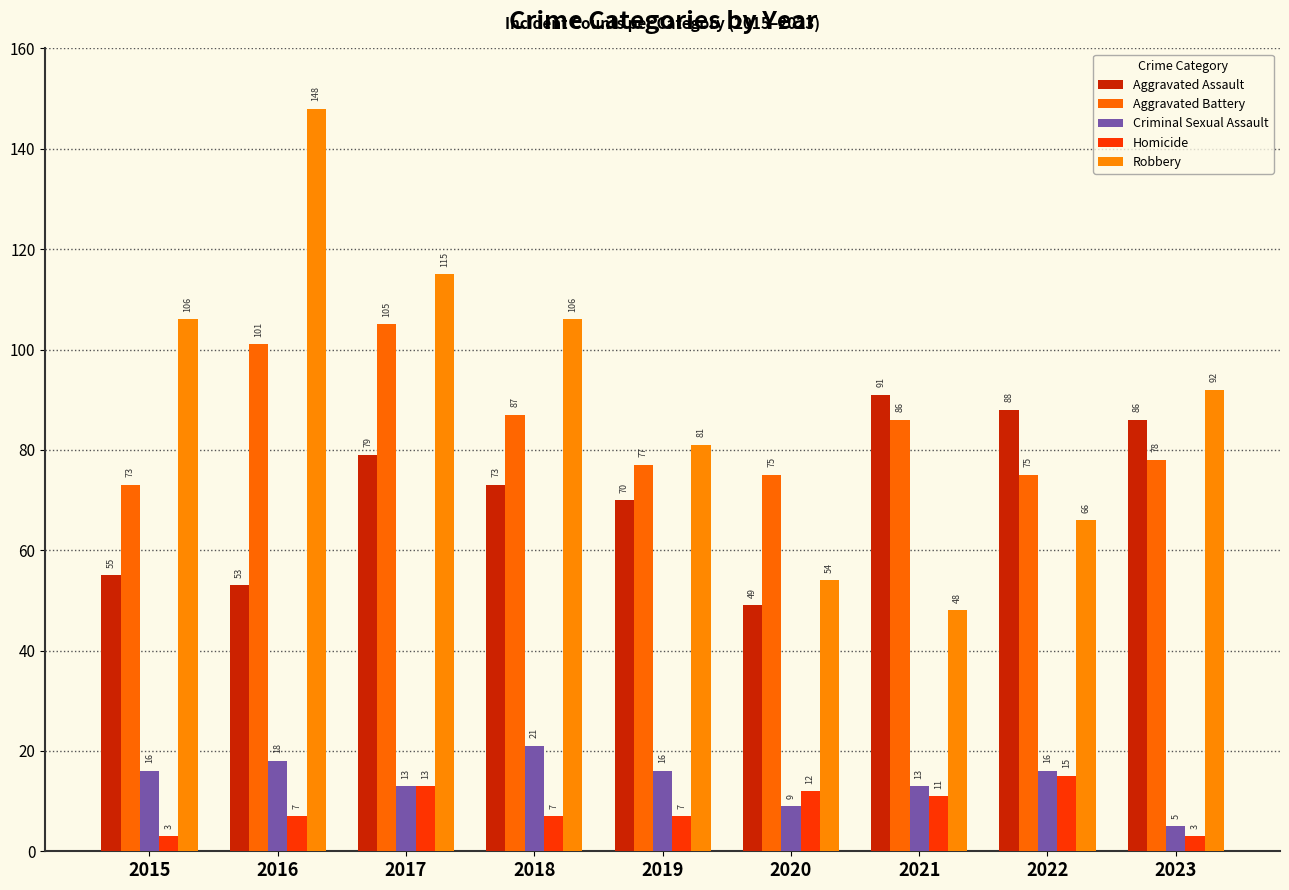

What are all the series names shown in the legend?

Aggravated Assault, Aggravated Battery, Criminal Sexual Assault, Homicide, Robbery